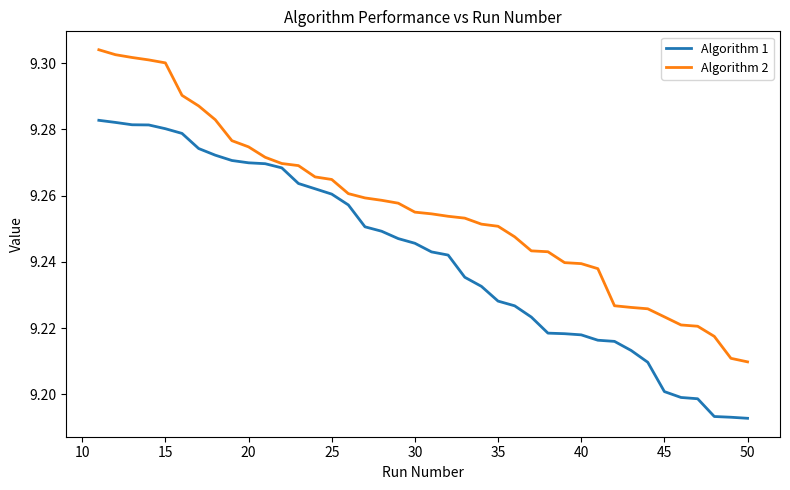

List the series in order of their overall mean, highest first.

Algorithm 2, Algorithm 1